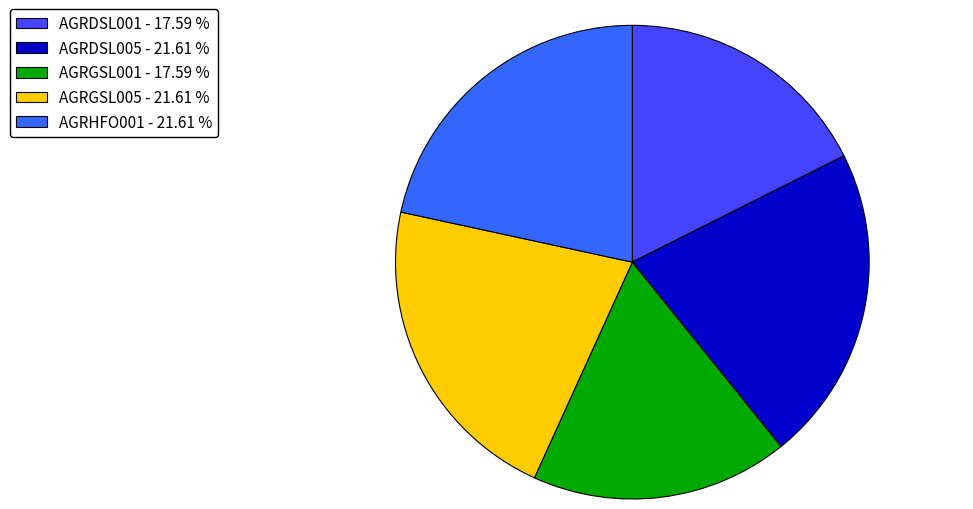

To the nearest percent, what is the difference between the AGRDSL005 and AGRDSL001 slice percentages?

4%